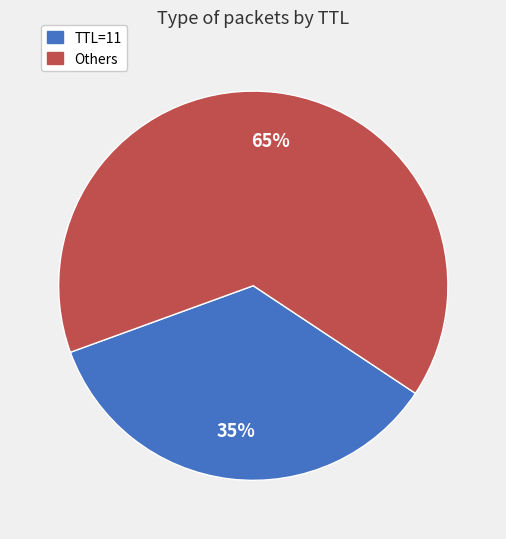

Does any single category account for the majority?

Yes